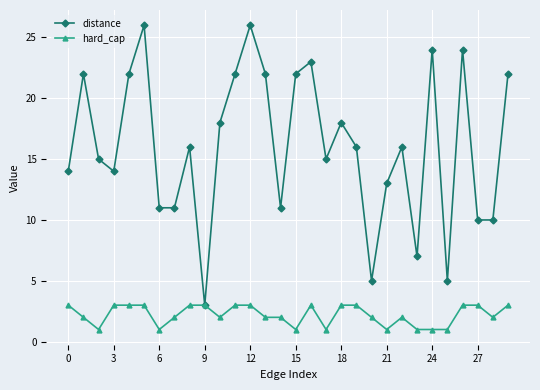

What is the maximum value for hard_cap?

3